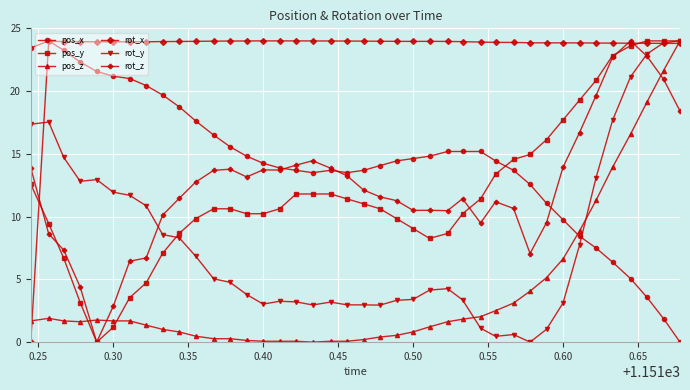

What is the maximum value for pos_z?

24.0